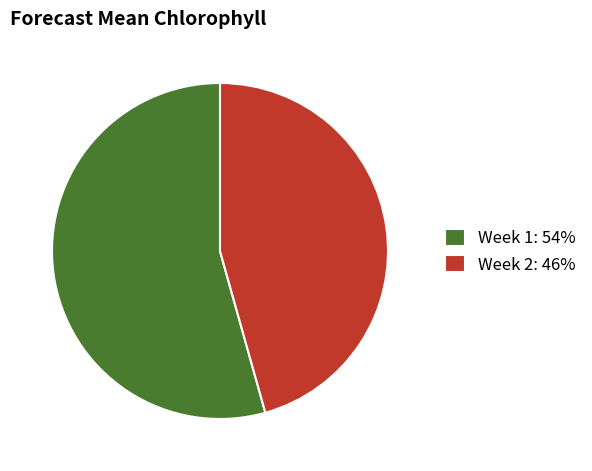

Which slice is the smallest?

Week 2